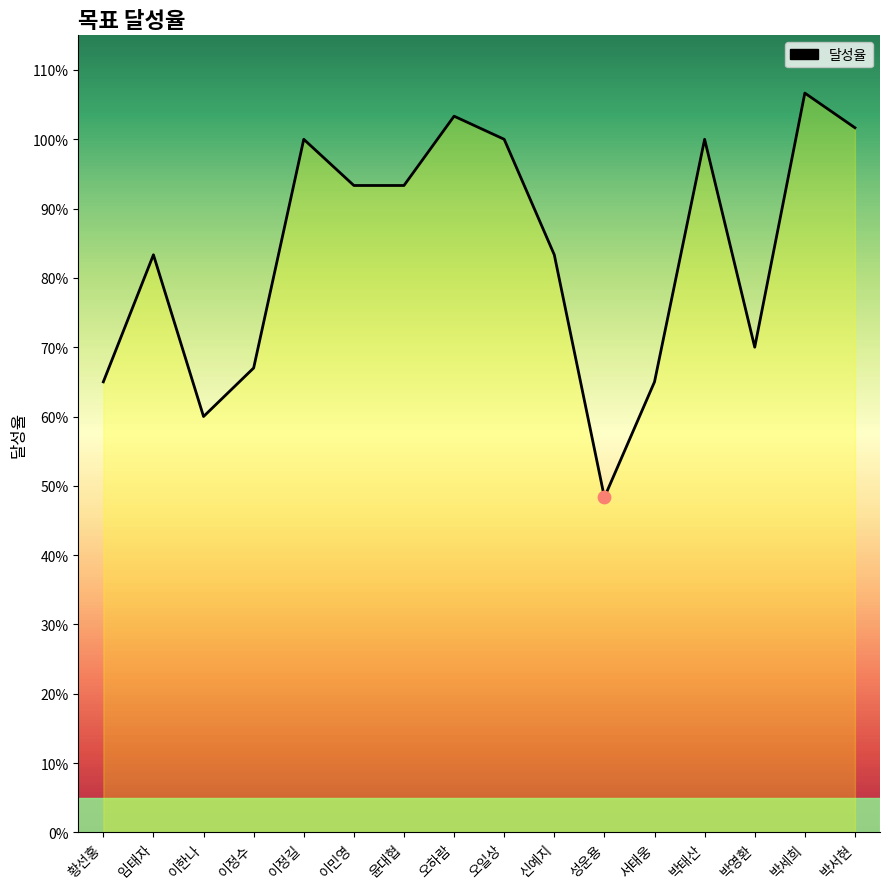

What is the change in value from 황선홍 to 이정길?

+0.3